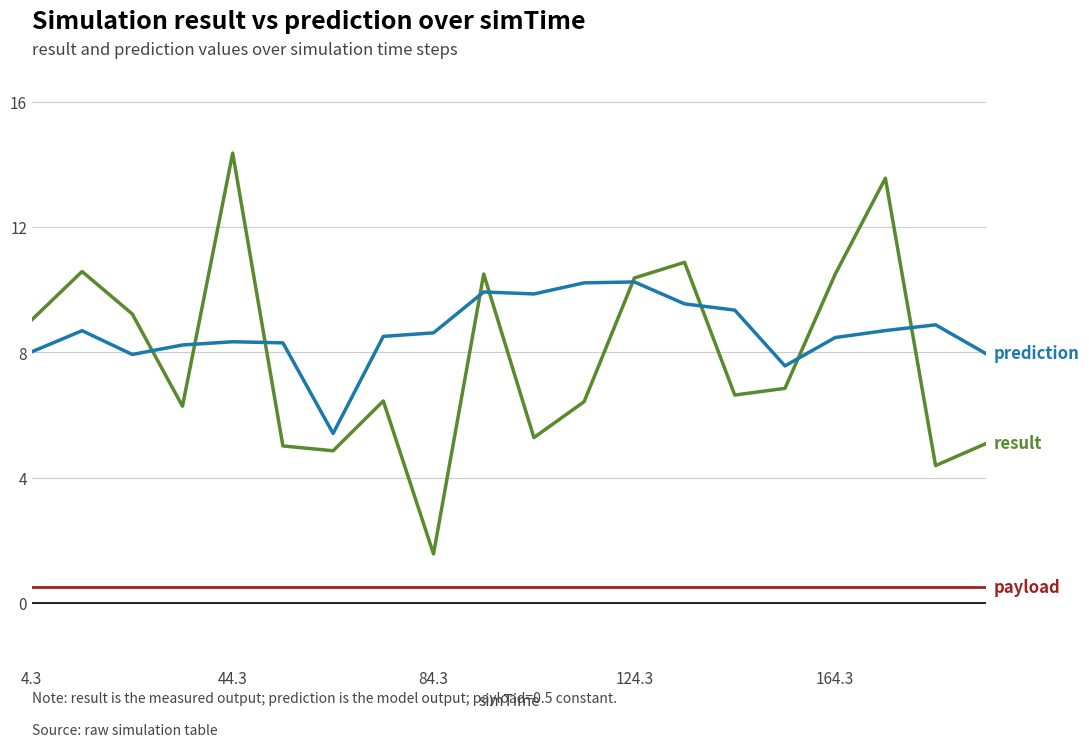

What is the maximum value shown in the chart?

14.4